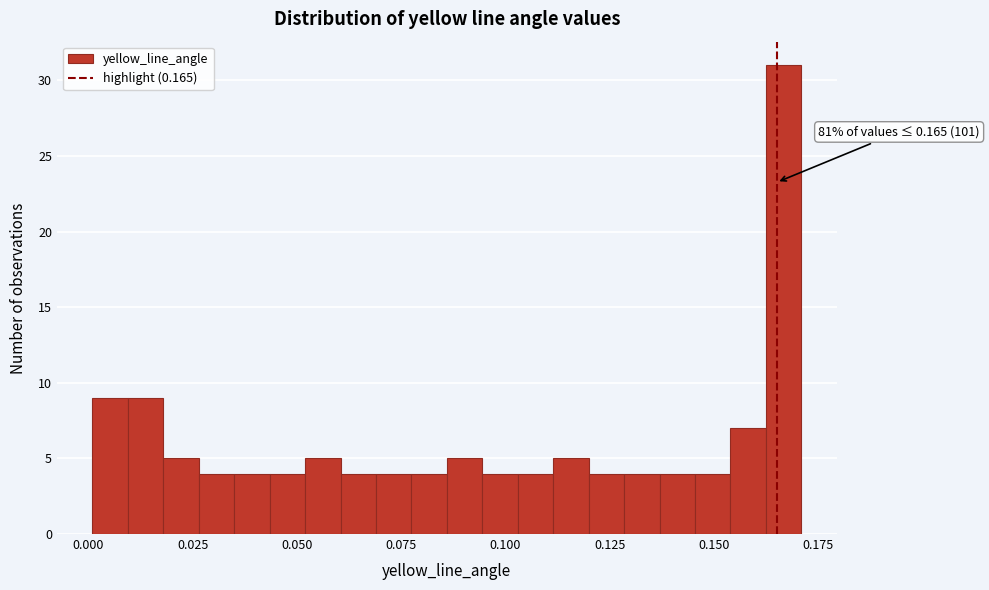

Around what value on the x-axis is the tallest bar? Give the approximate position of its centre, as read against the axis.

0.165